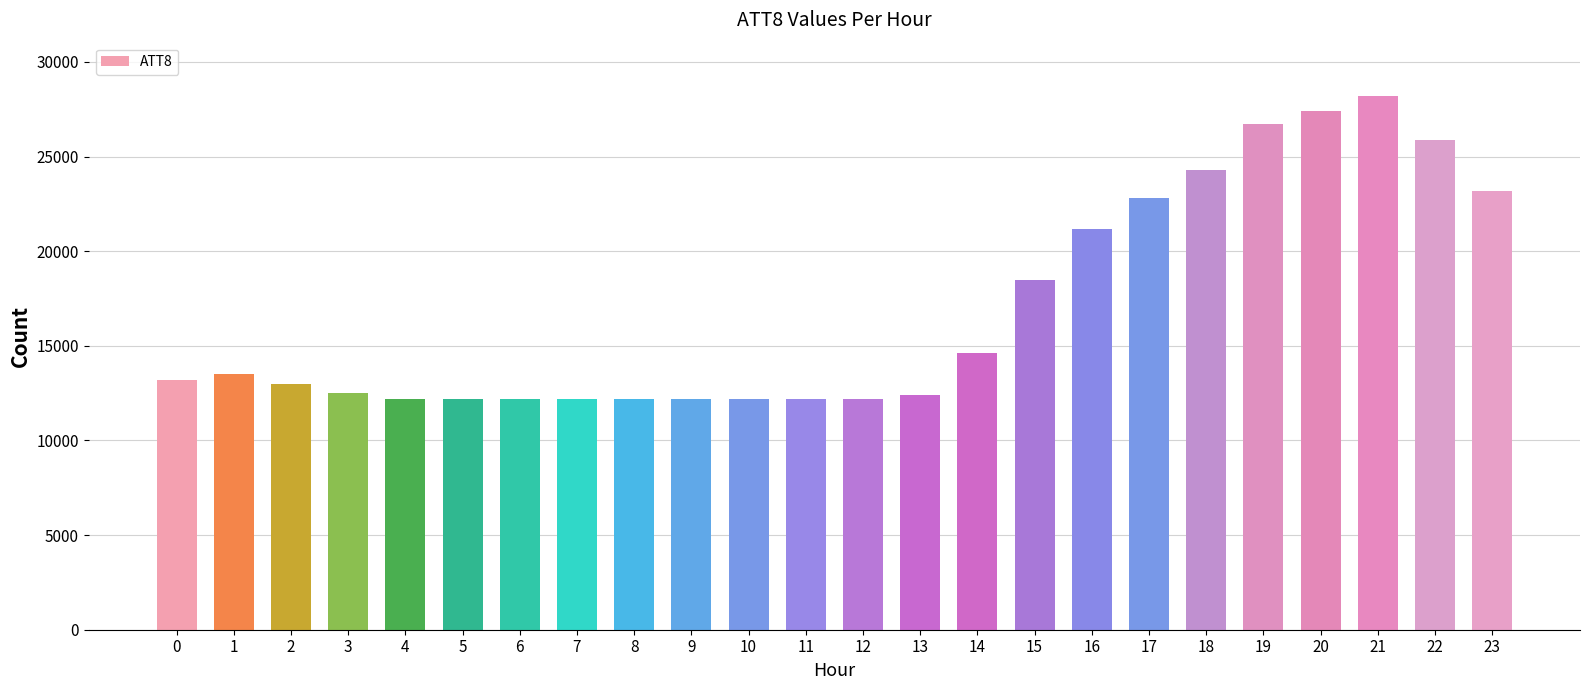

The value at 7 is 12200. True or false?

True